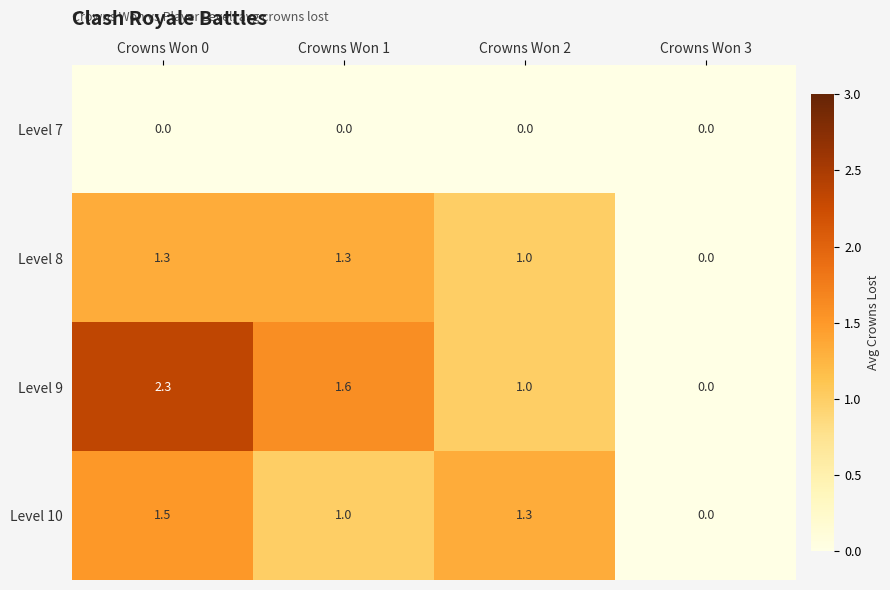

How many positive values does the Level 9 series have?

3